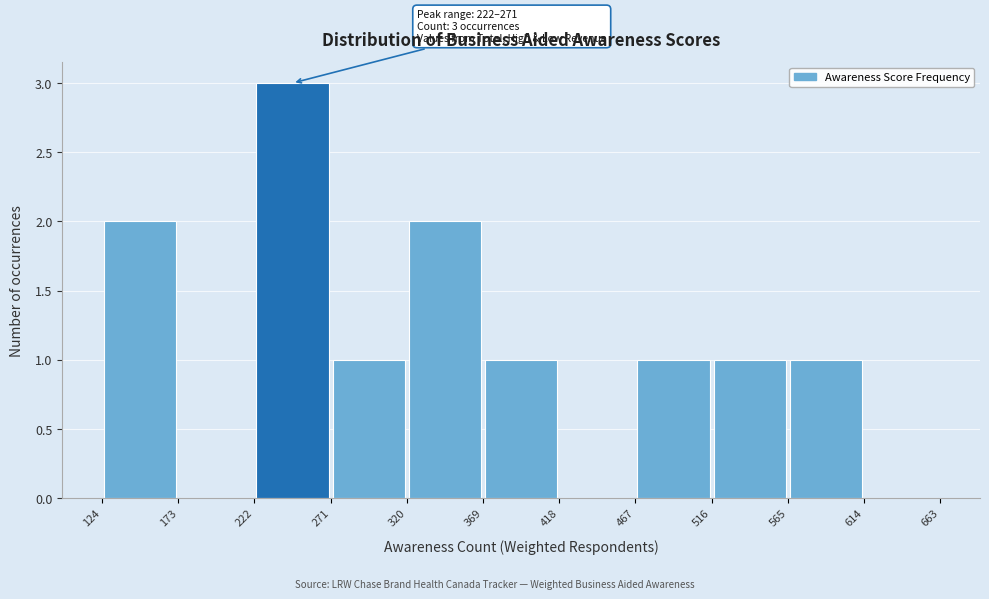

Which range on the x-axis has the tallest bar?

222 to 271